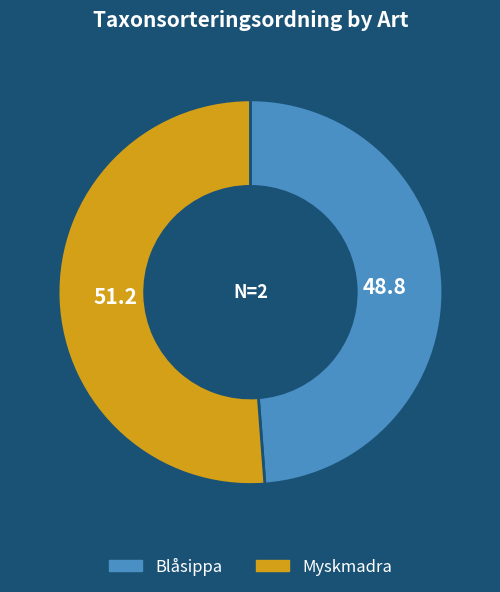

Is there a majority slice in this chart?

Yes